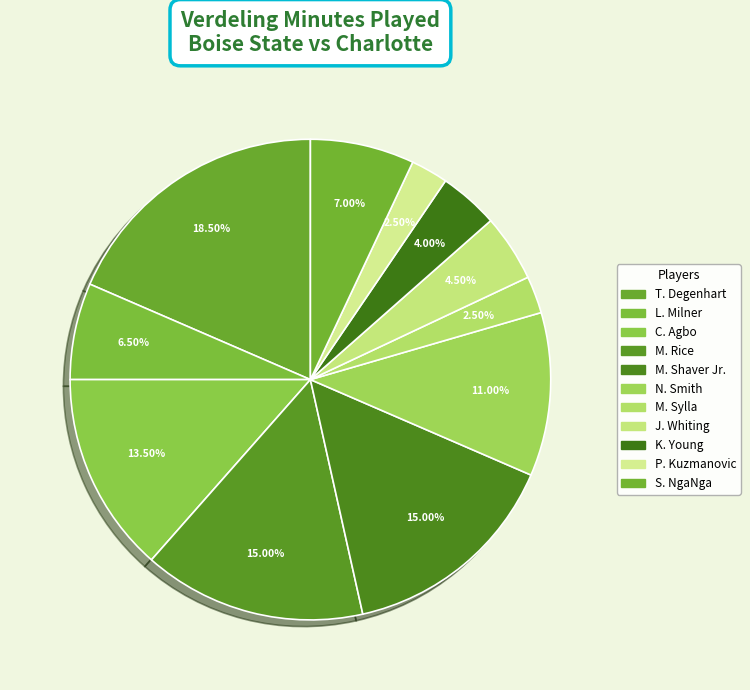

Which category has the smallest portion of the pie?

M. Sylla